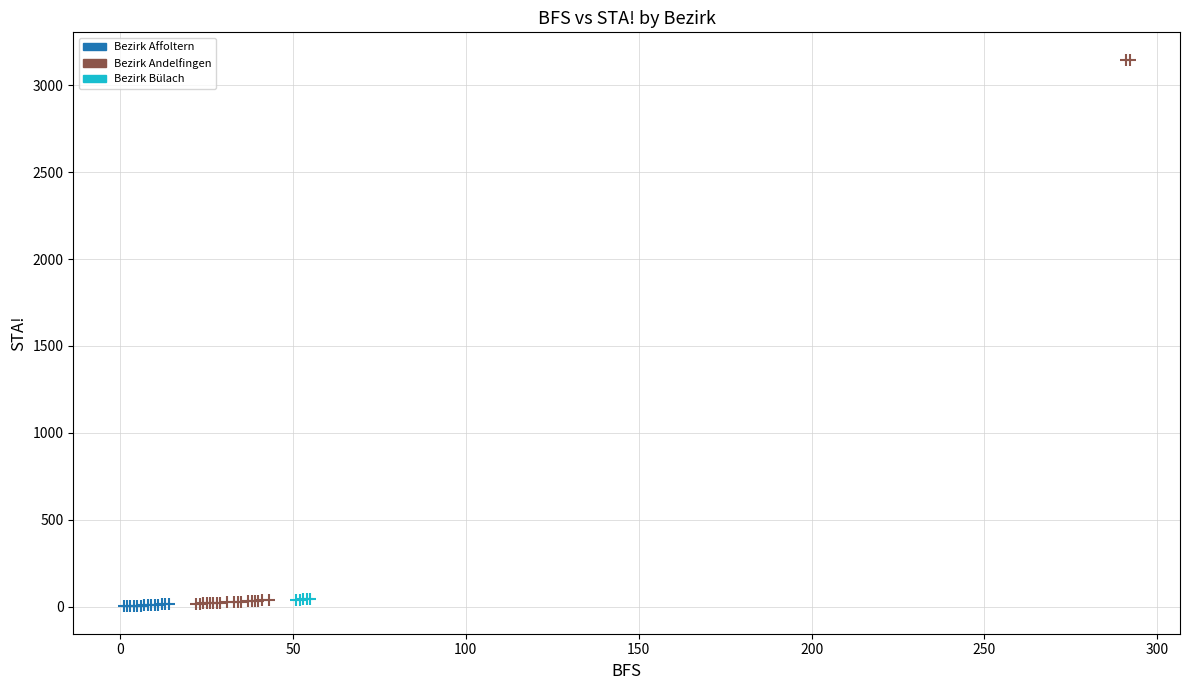

Which series reaches the maximum Y coordinate?

Bezirk Andelfingen